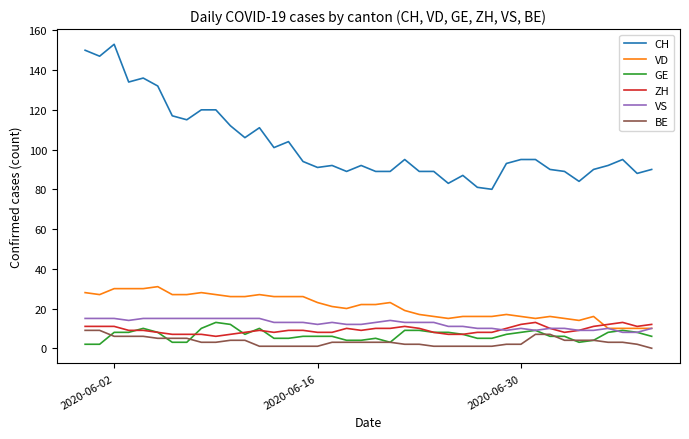

What is the highest value of the GE series?

13